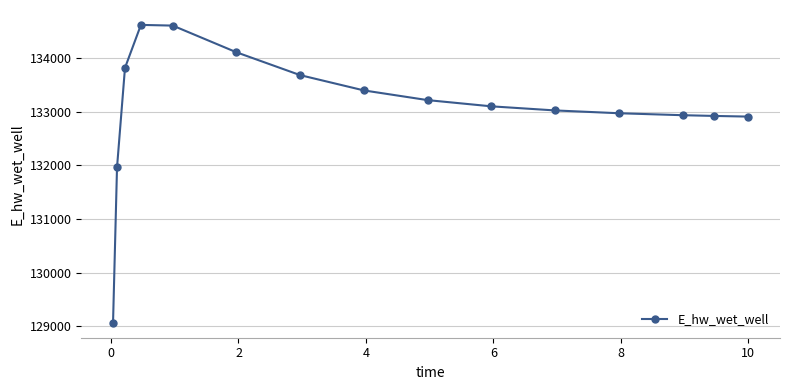

Is this an area chart (filled region under the line)?

No